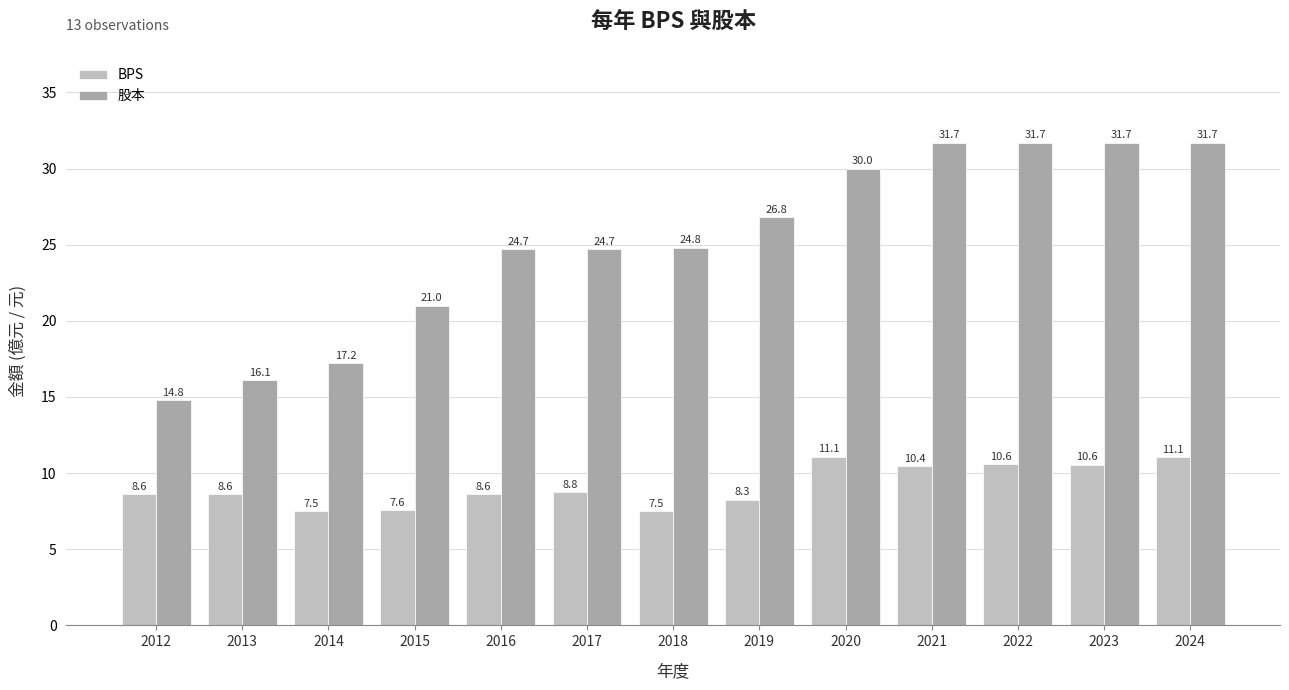

Is the value of 股本 at 2012 greater than the value of BPS at 2019?

Yes